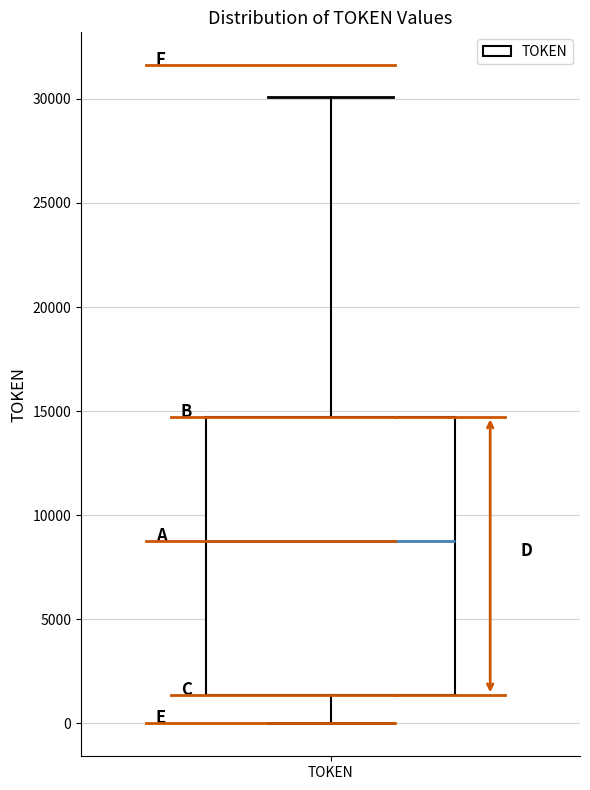

Read this box plot against the y-axis: the position of the median line, the range covered by the box, and the ends of both whiskers. The values are not printed on the chart, so give them approximately, as read against the axis.

median 9000, box 1500 to 14500, whiskers 0 to 30000